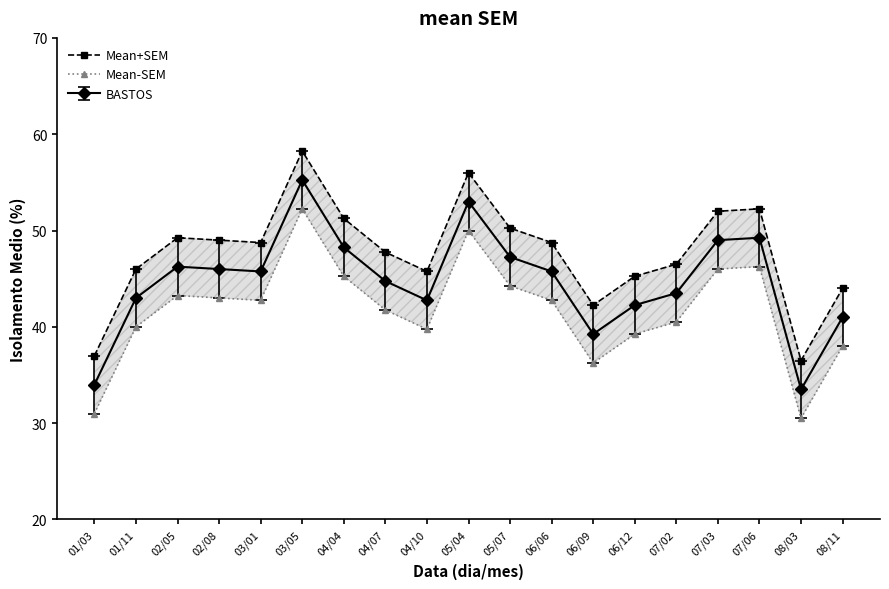

Is it true that Mean-SEM equals 17.6 at 05/04?

False